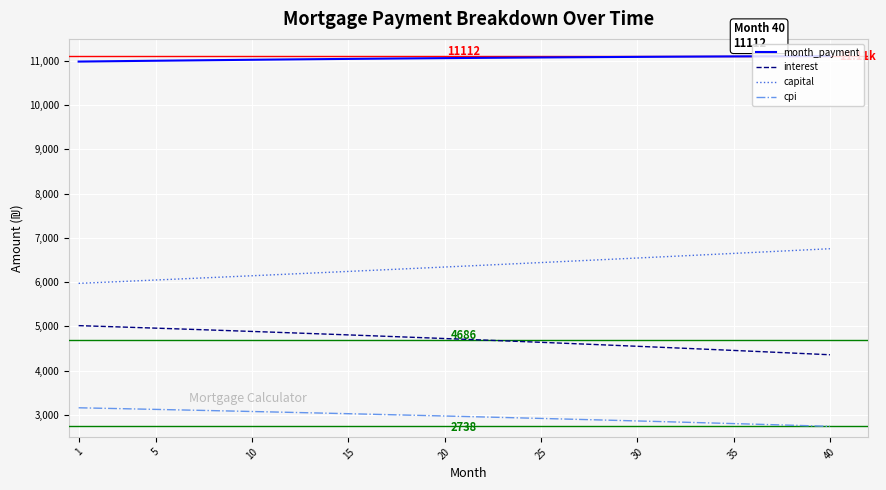

What is the difference between the maximum and minimum values in the cpi series?

419.8